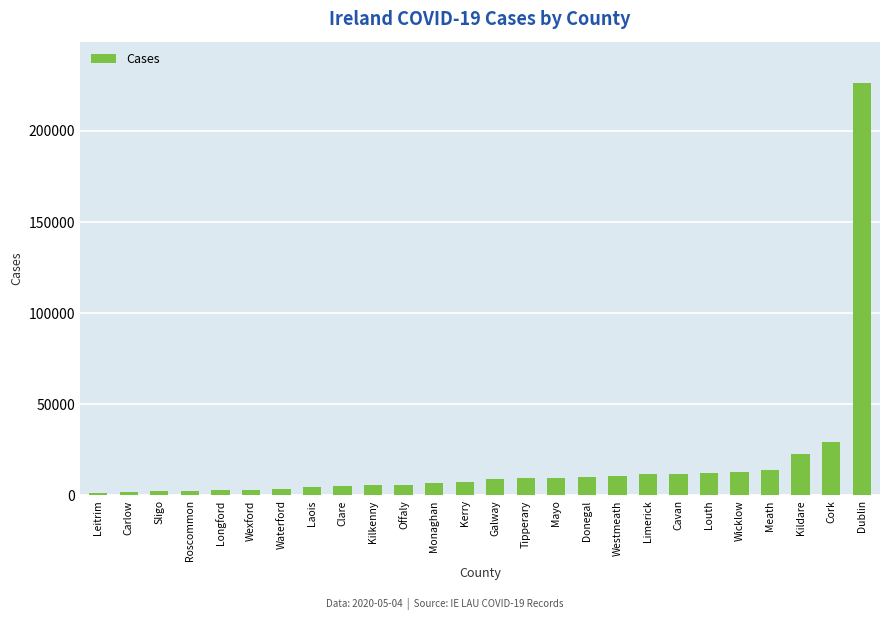

Where is the data nearest to the value 113892?

Cork